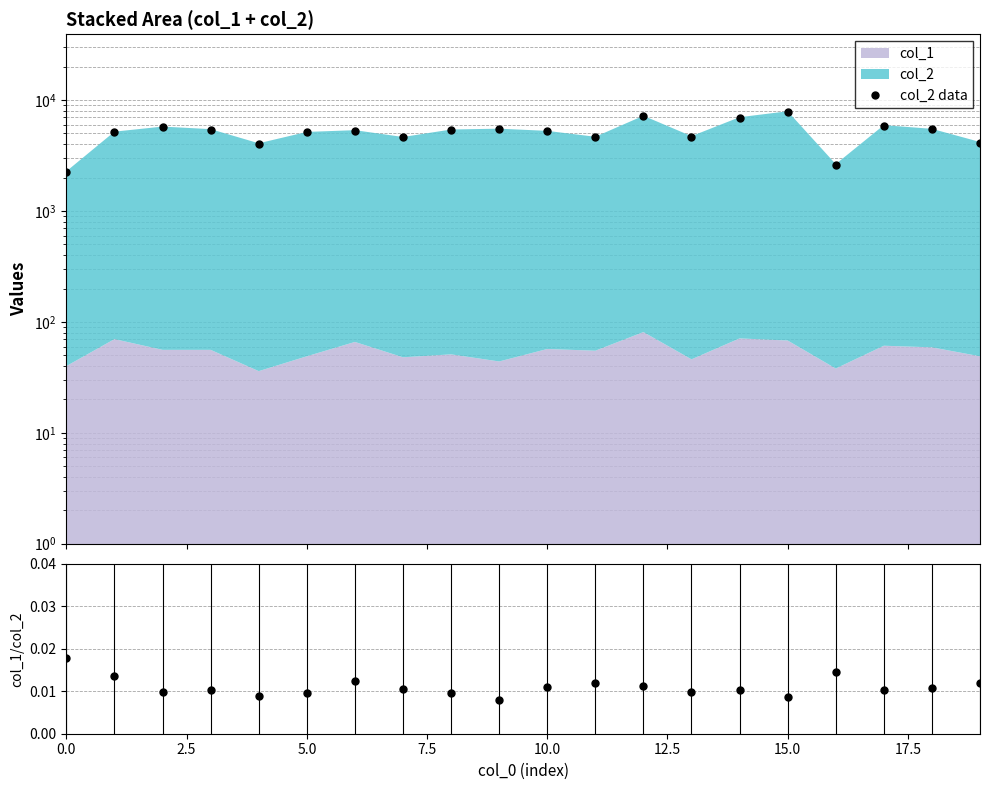

At how many categories does at least one series exceed 1938?

20